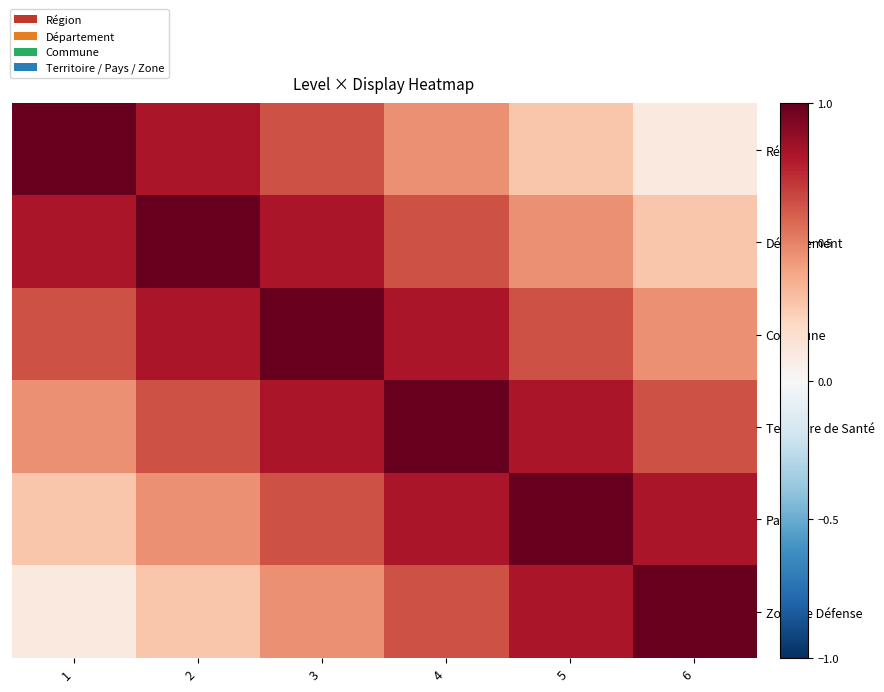

Reading right to left, list all the values displayed in this chart.

Région: 6=0.1	5=0.3	4=0.5	3=0.6	2=0.8	1=1.0
Département: 6=0.3	5=0.5	4=0.6	3=0.8	2=1.0	1=0.8
Commune: 6=0.5	5=0.6	4=0.8	3=1.0	2=0.8	1=0.6
Territoire de Santé: 6=0.6	5=0.8	4=1.0	3=0.8	2=0.6	1=0.5
Pays: 6=0.8	5=1.0	4=0.8	3=0.6	2=0.5	1=0.3
Zone de Défense: 6=1.0	5=0.8	4=0.6	3=0.5	2=0.3	1=0.1